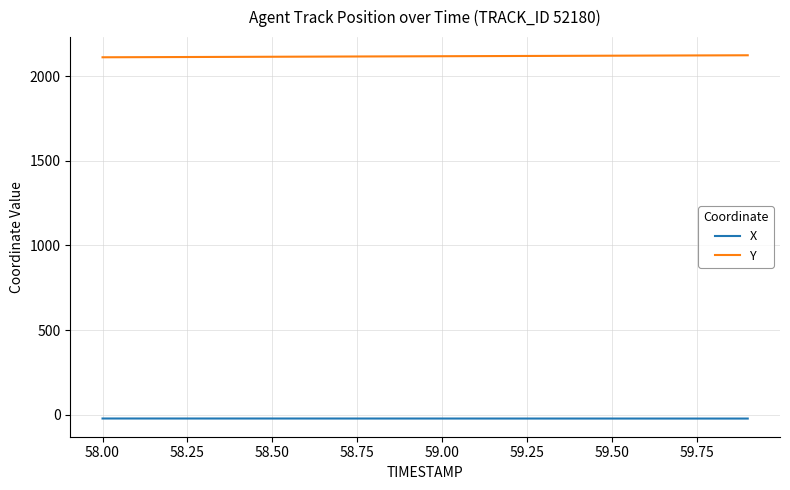

What is the sum of all X values?

-433.8